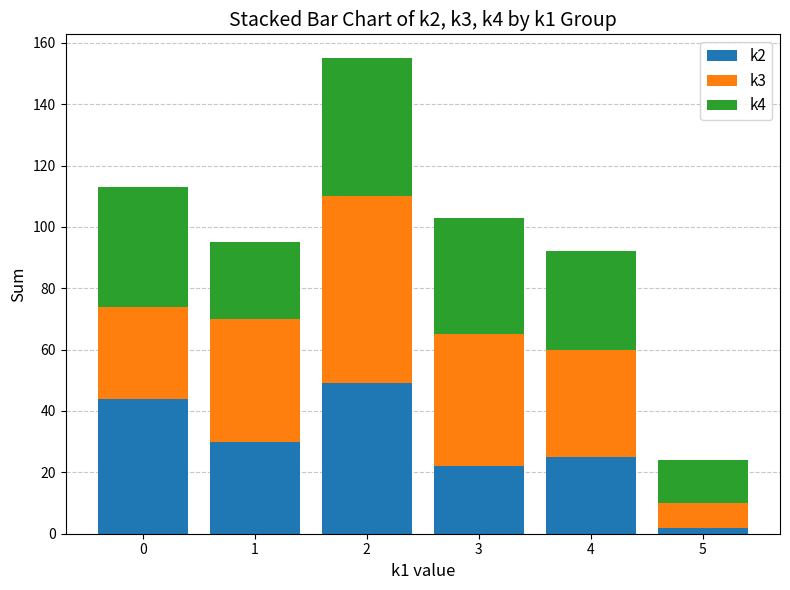

Is it true that k2 equals 25 at 4?

True